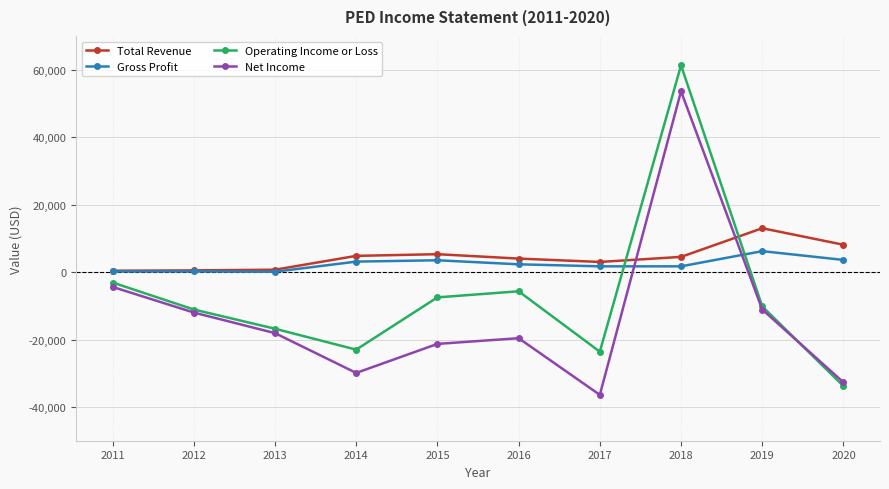

At which category is the sum across all series the highest?

2018